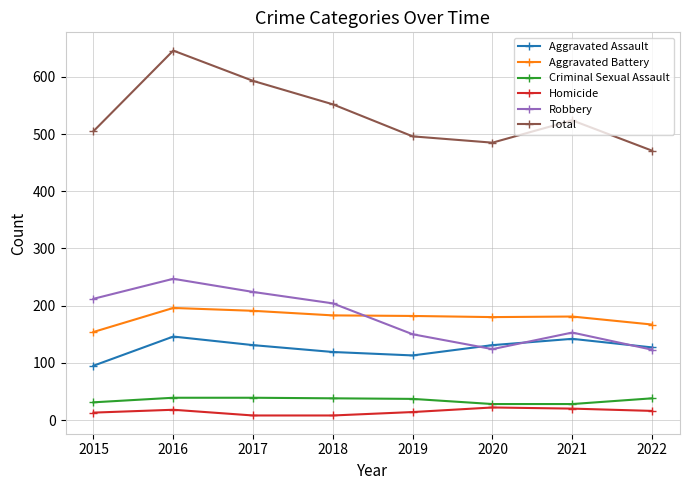

How many interior local valleys does the Robbery series have?

1